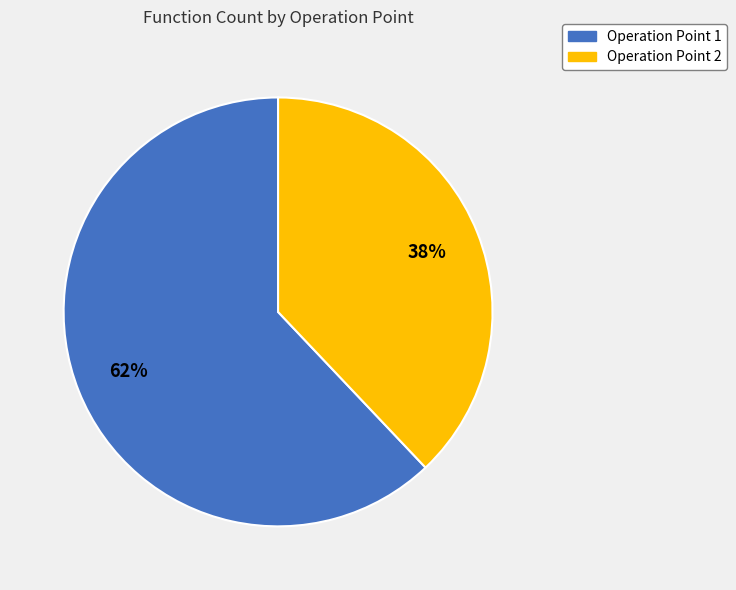

What is the smallest slice in the pie chart?

Operation Point 2